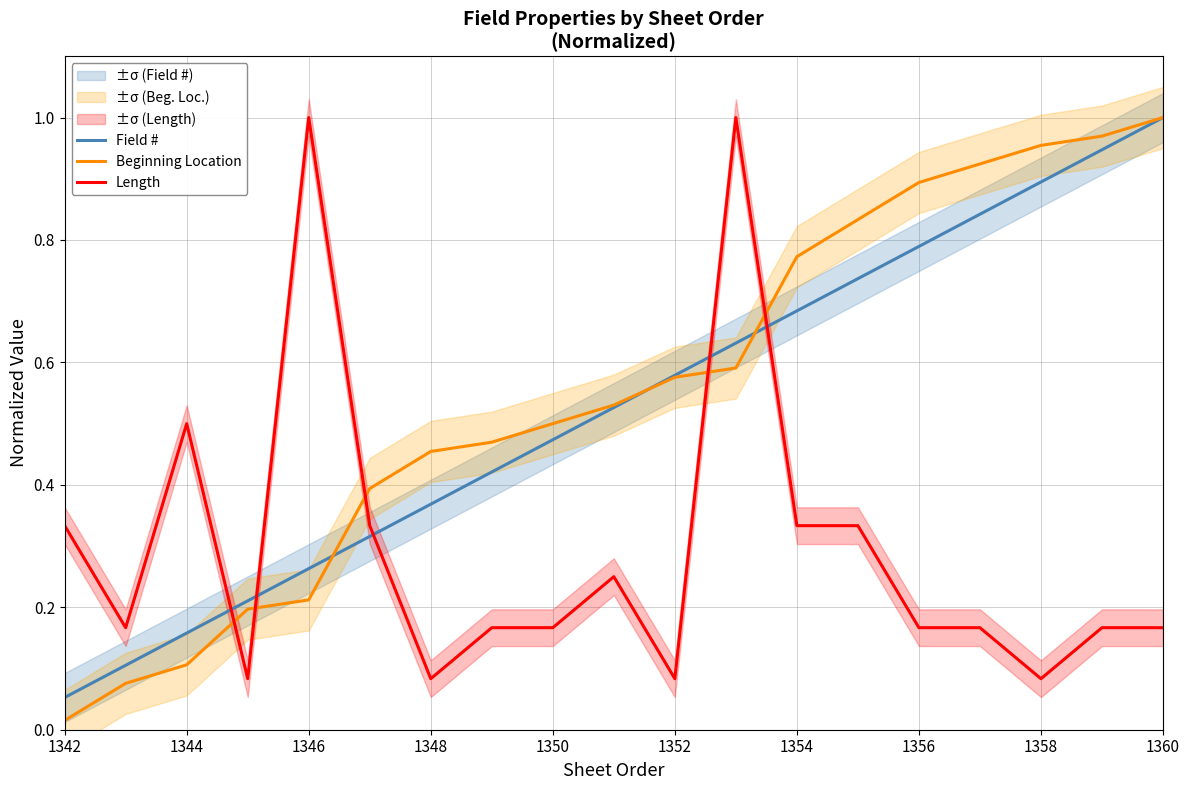

Where is Field # nearest to the value 0?

1342